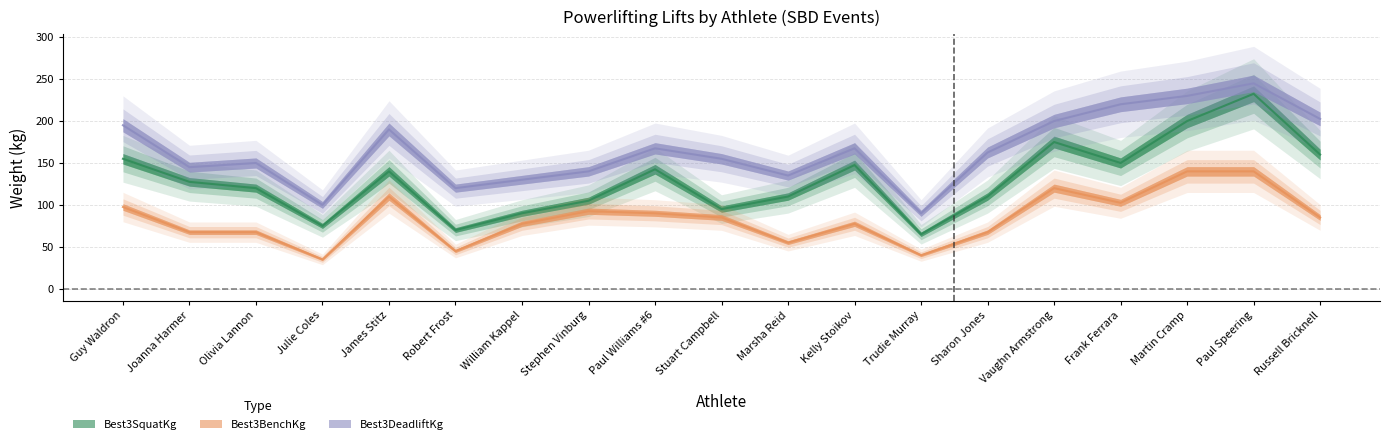

True or false: Best3BenchKg has more than 0 interior local peaks.

True